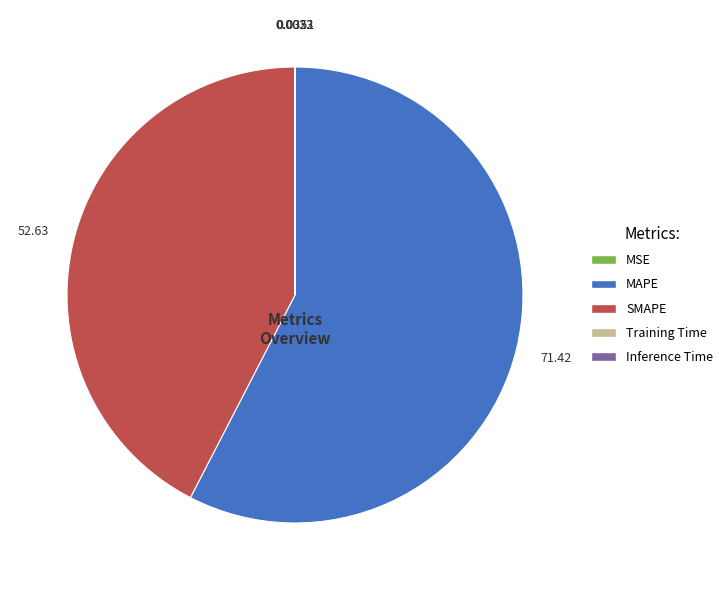

Does any single category account for the majority?

Yes